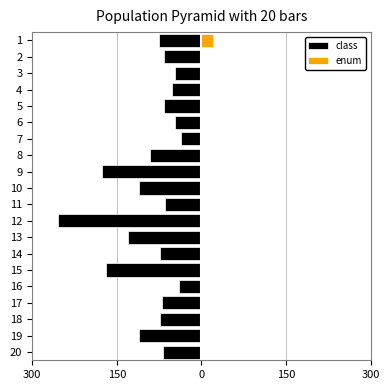

How many bars are there in each group?

2